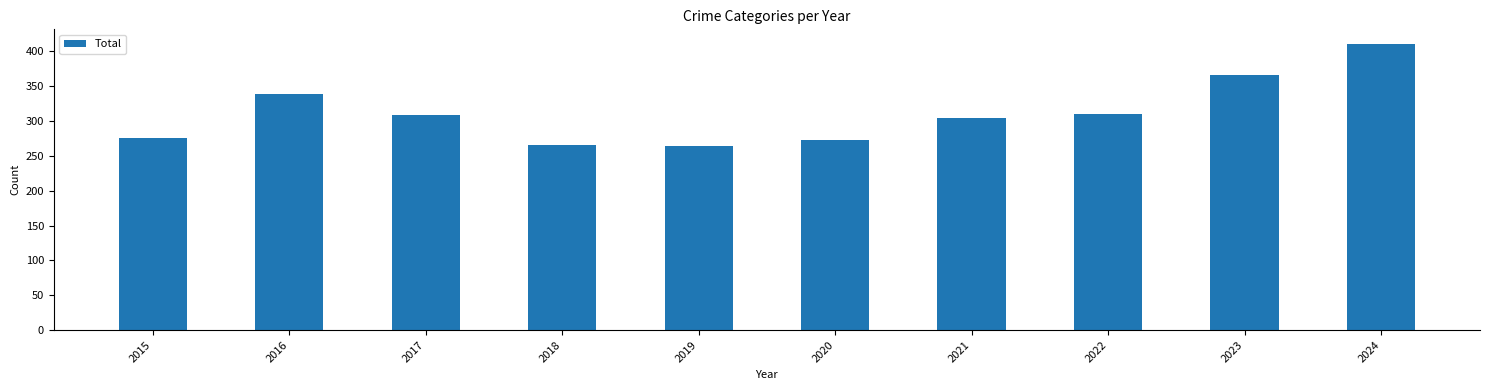

What is the difference between the values at 2018 and 2024?

146